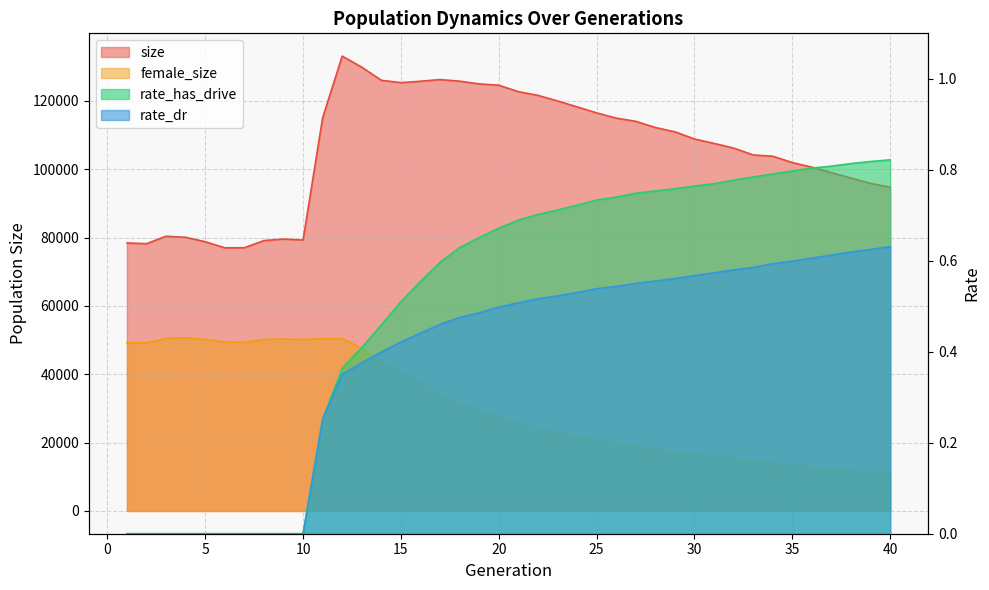

True or false: size and female_size cross at least once.

False